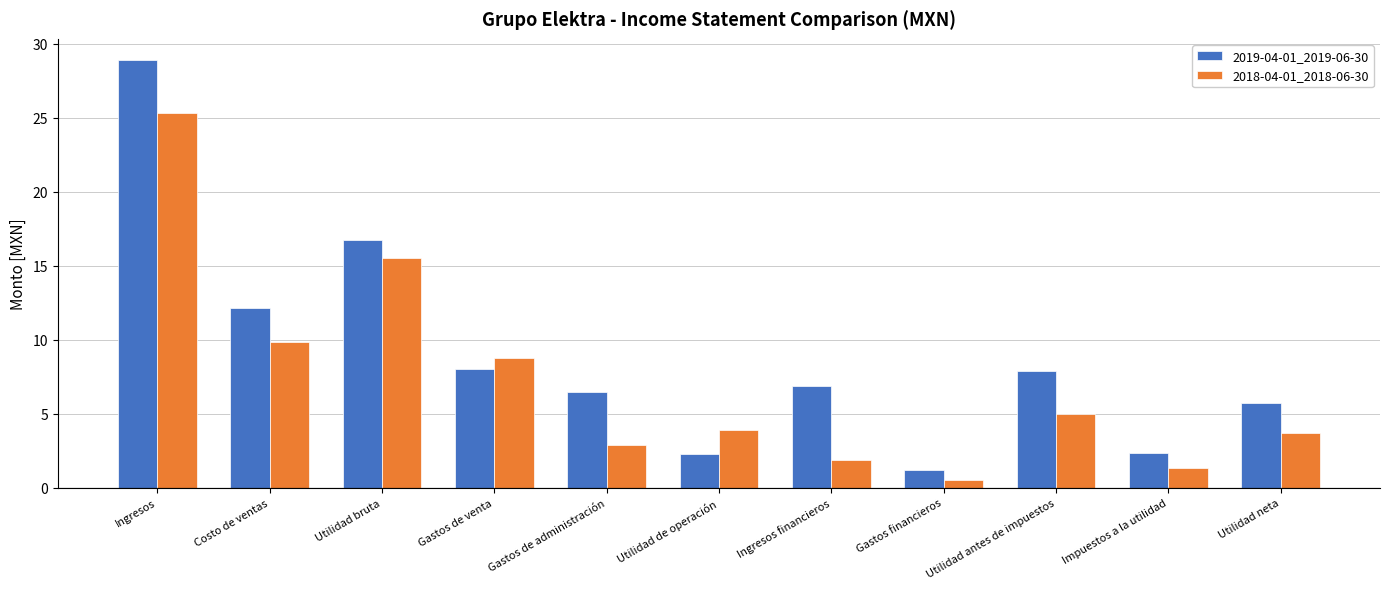

The 2018-04-01_2018-06-30 series shows 1.0 at Utilidad neta. True or false?

False